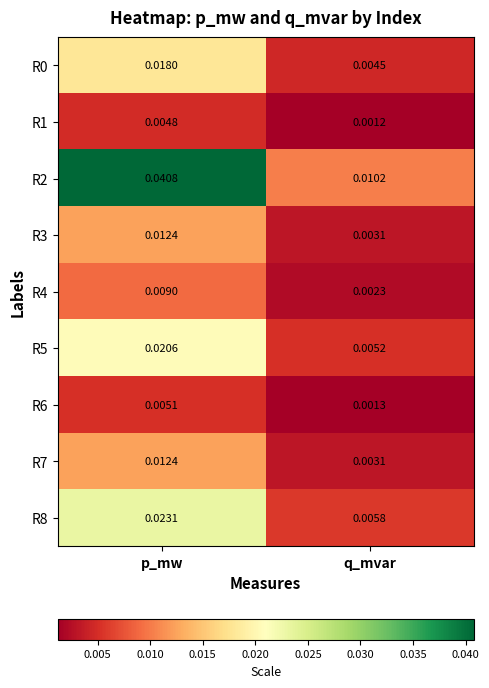

Between p_mw and q_mvar, which series saw the biggest shift?

R2